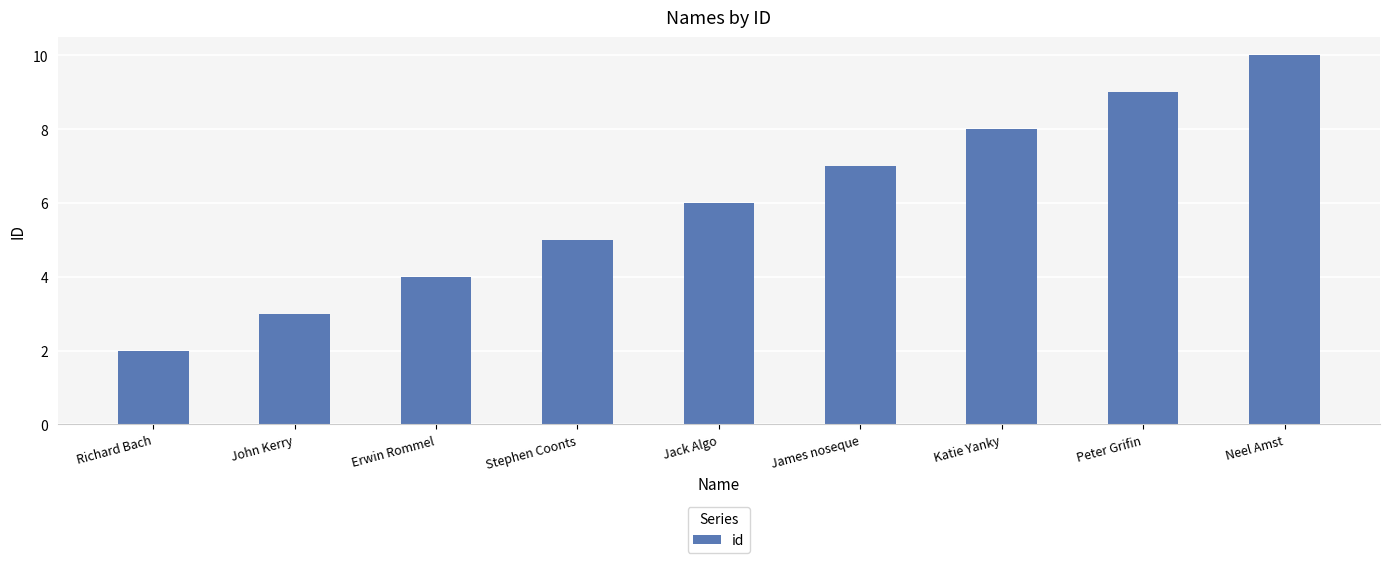

Does the chart contain any negative values?

No